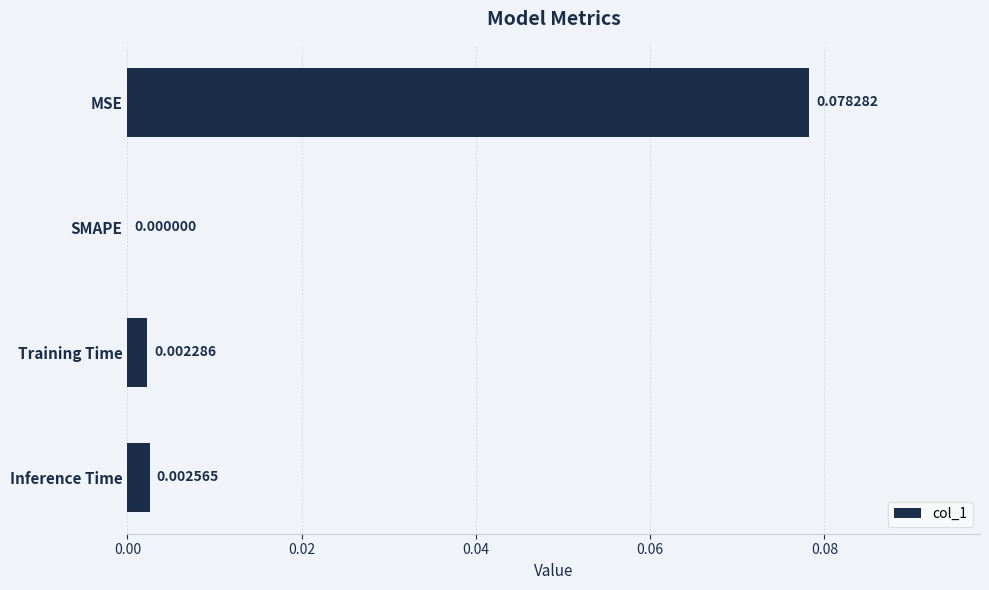

Between MSE and SMAPE, which is larger?

MSE